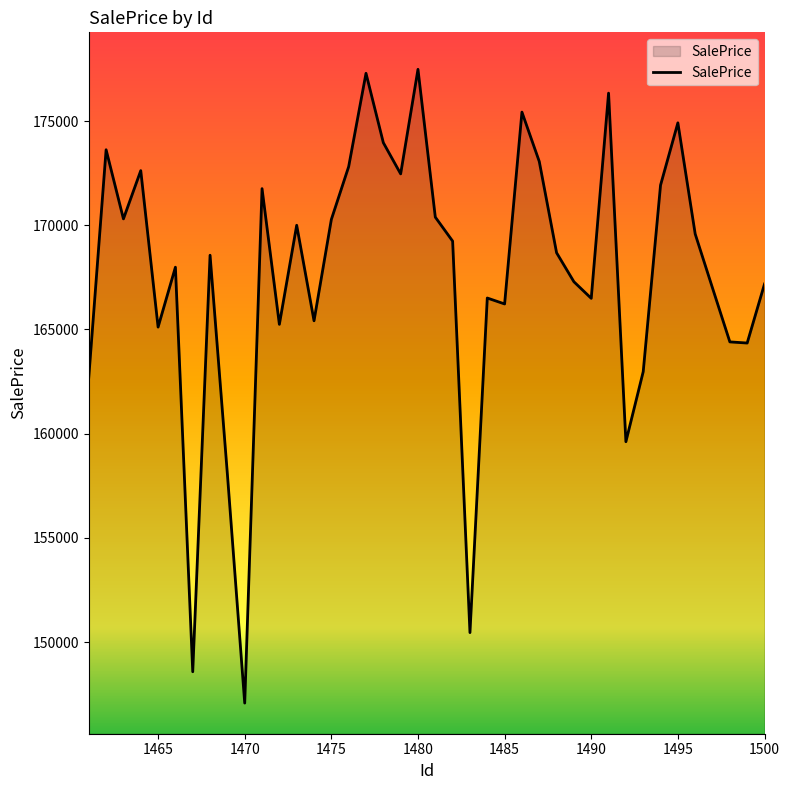

What is the difference between the maximum and minimum values?

30413.8